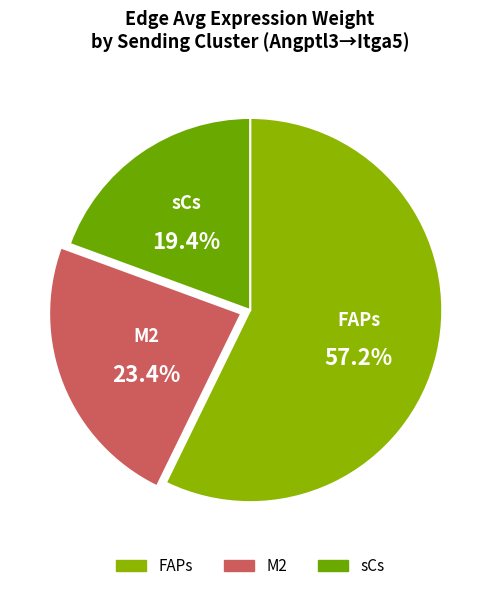

Rank the categories by value from highest to lowest.

FAPs, M2, sCs